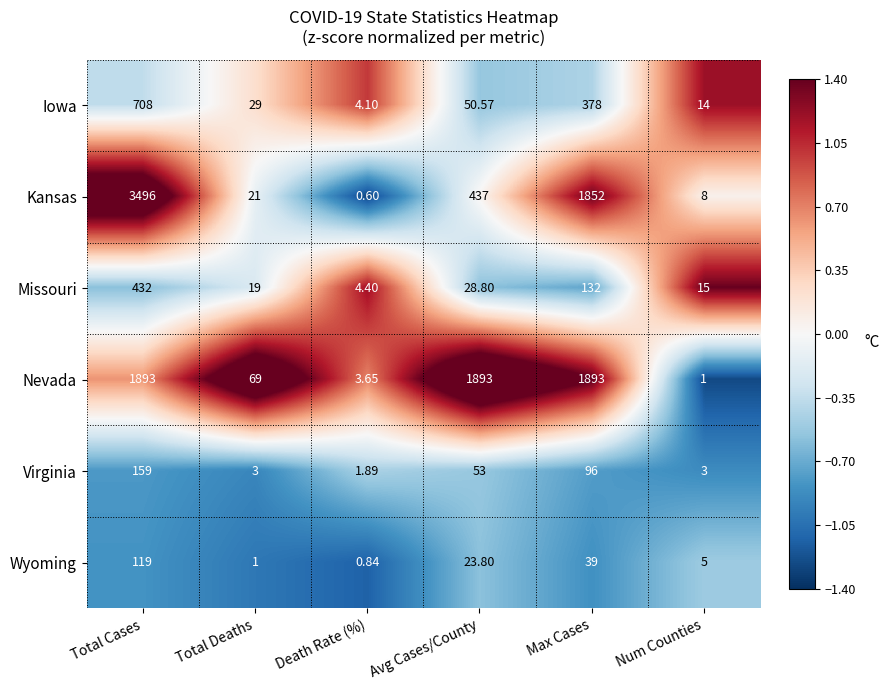

Rank the categories by Iowa value from highest to lowest.

Total Cases, Max Cases, Avg Cases/County, Total Deaths, Num Counties, Death Rate (%)